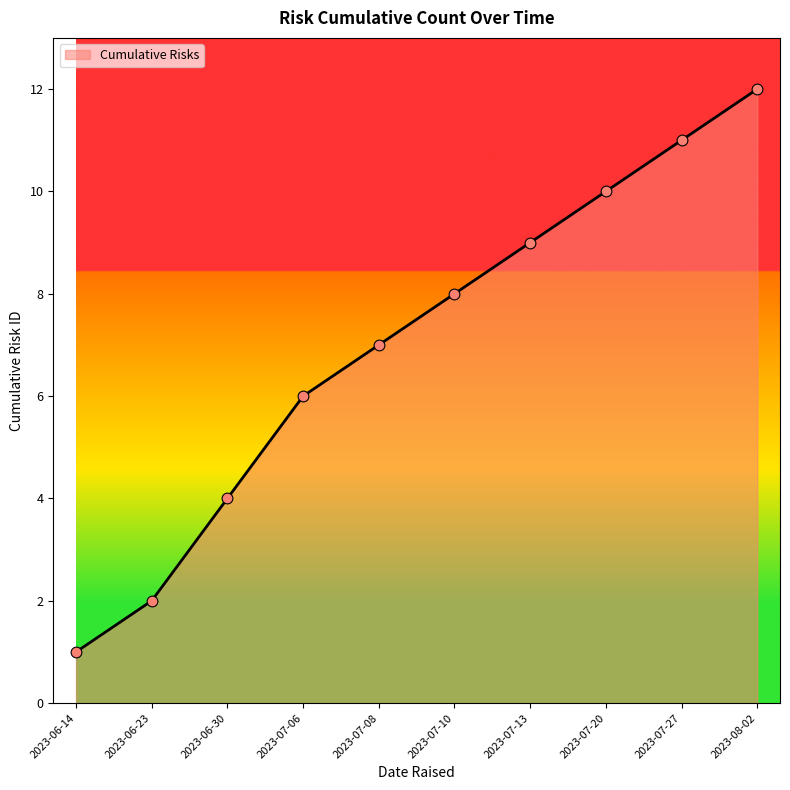

Between 2023-06-14 and 2023-07-10, which is larger?

2023-07-10